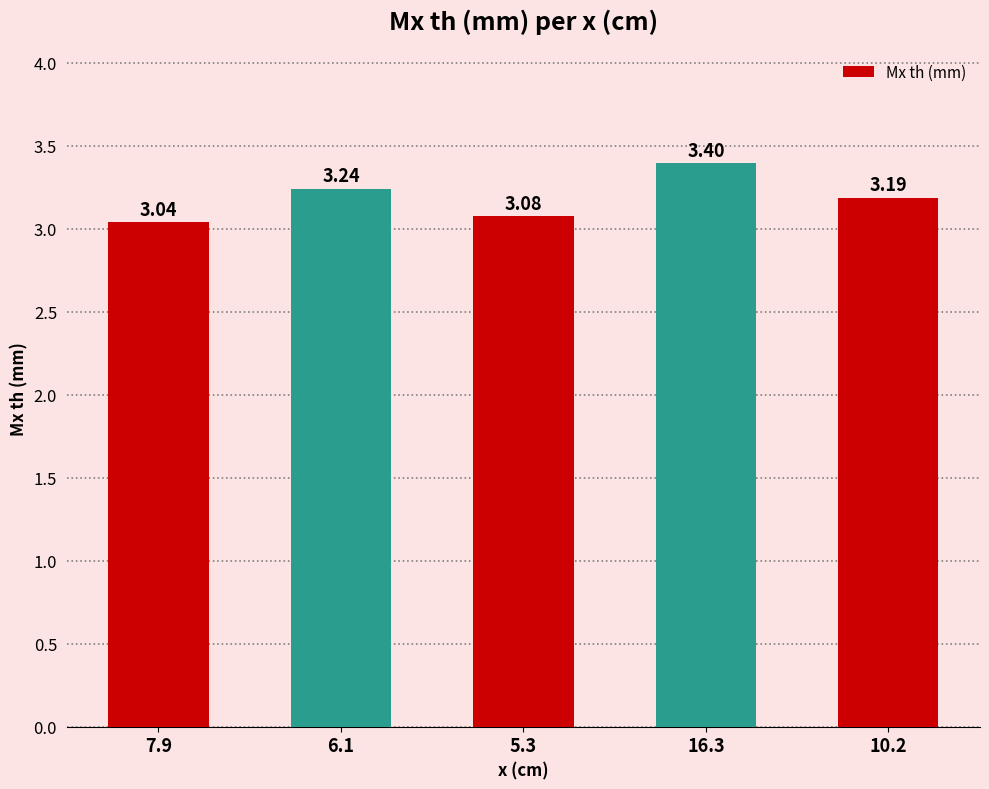

Which label corresponds to the largest value in the chart?

16.3